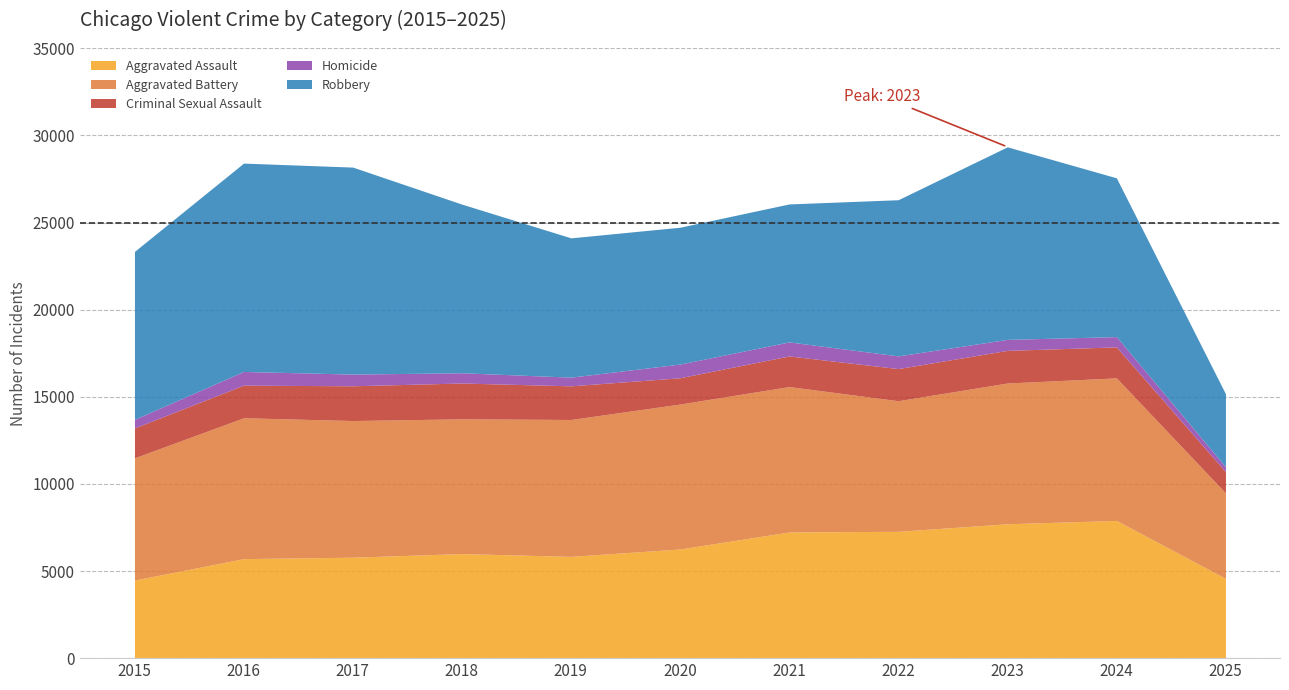

How many data points in Aggravated Assault are less than 6002?

5